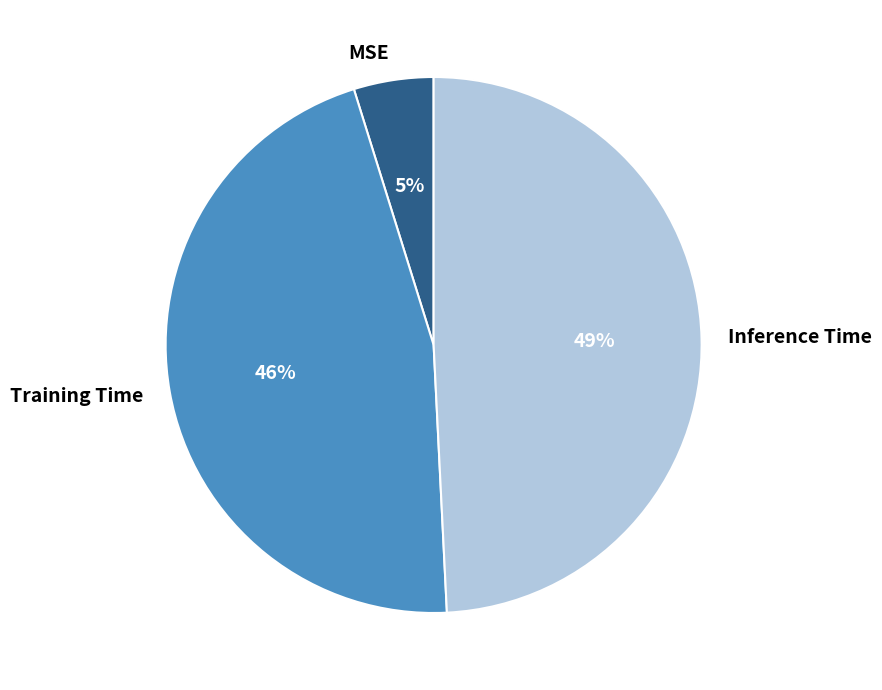

True or false: Training Time accounts for 46% of the total.

True